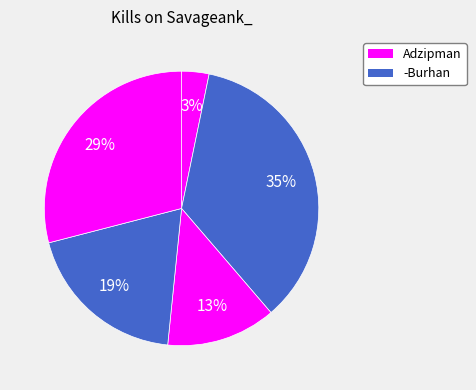

How many slices are in this pie chart?

5